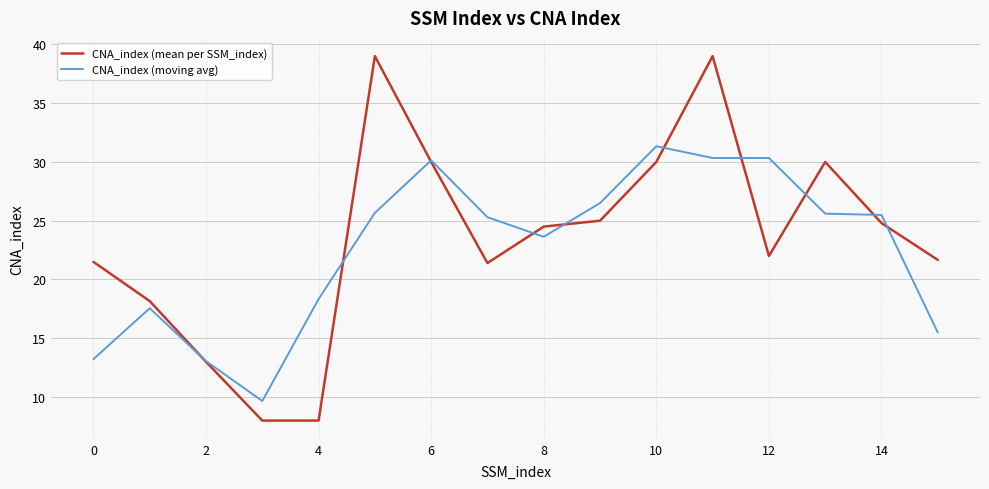

What are all the series names shown in the legend?

CNA_index (mean per SSM_index), CNA_index (moving avg)